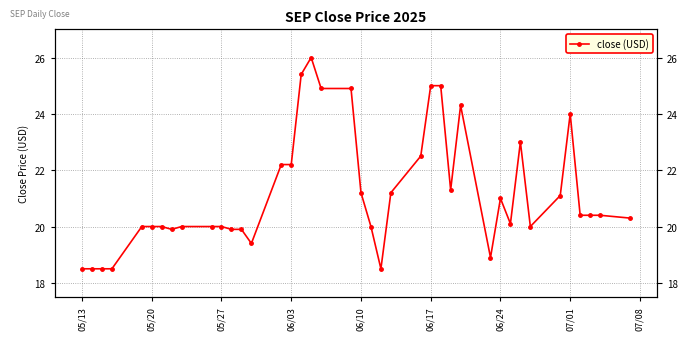

What is the greatest value displayed?

26.0